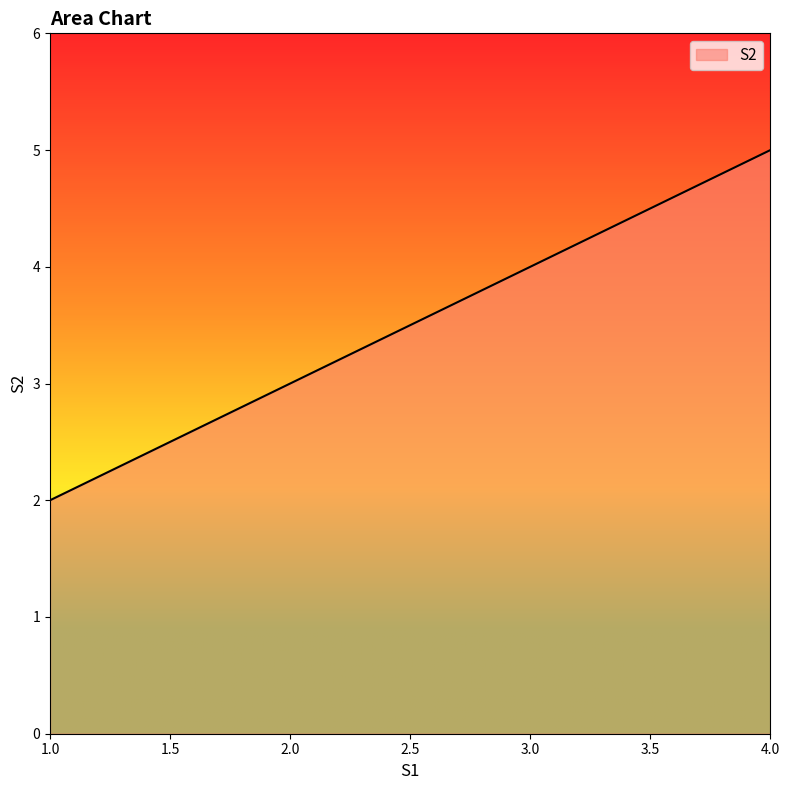

Which category has the highest value across all series?

4.0